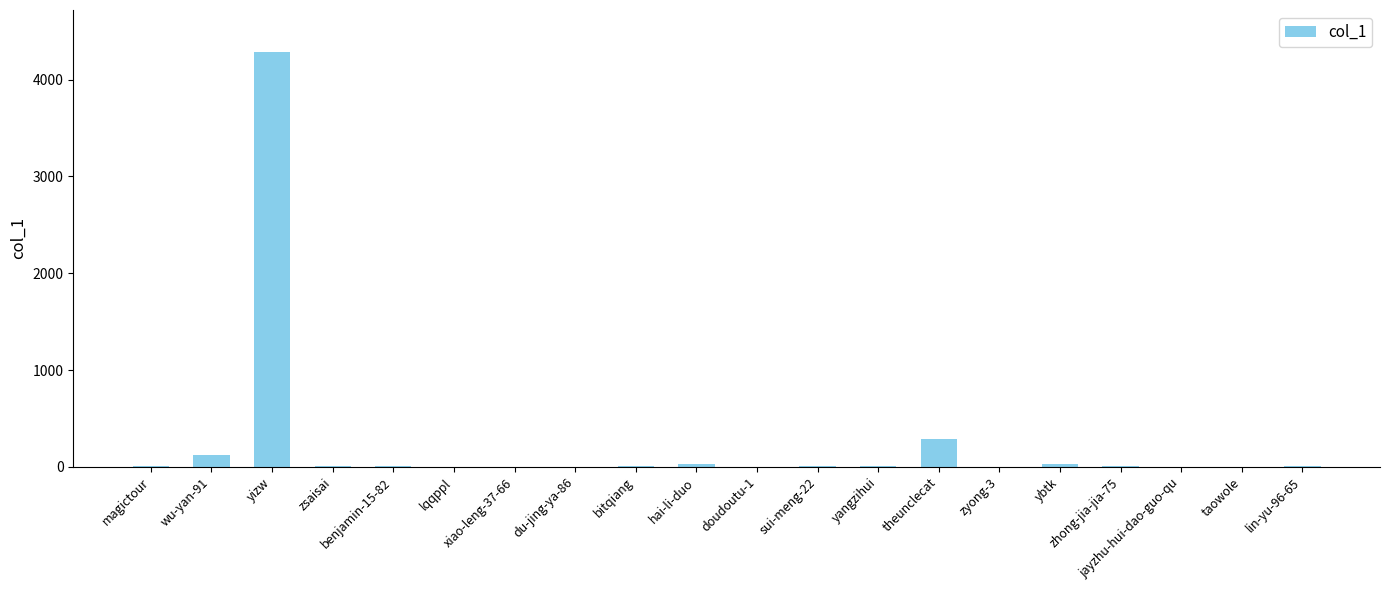

Count the number of categories in the chart.

20